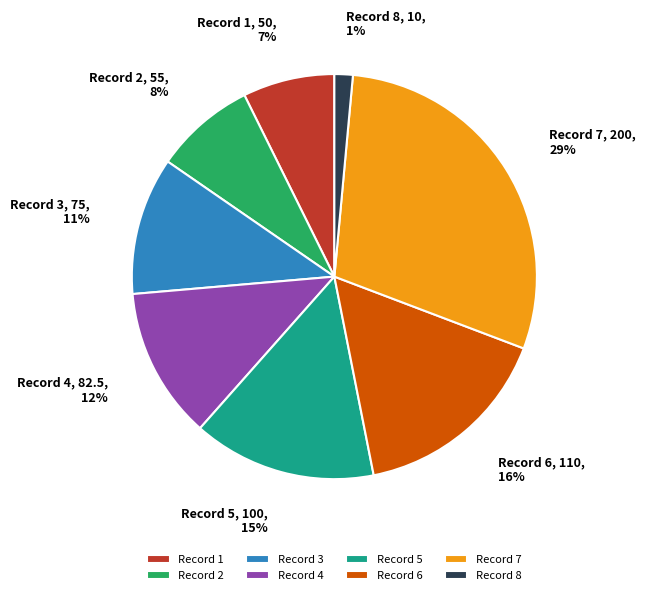

Which has a higher value, Record 8 or Record 7?

Record 7